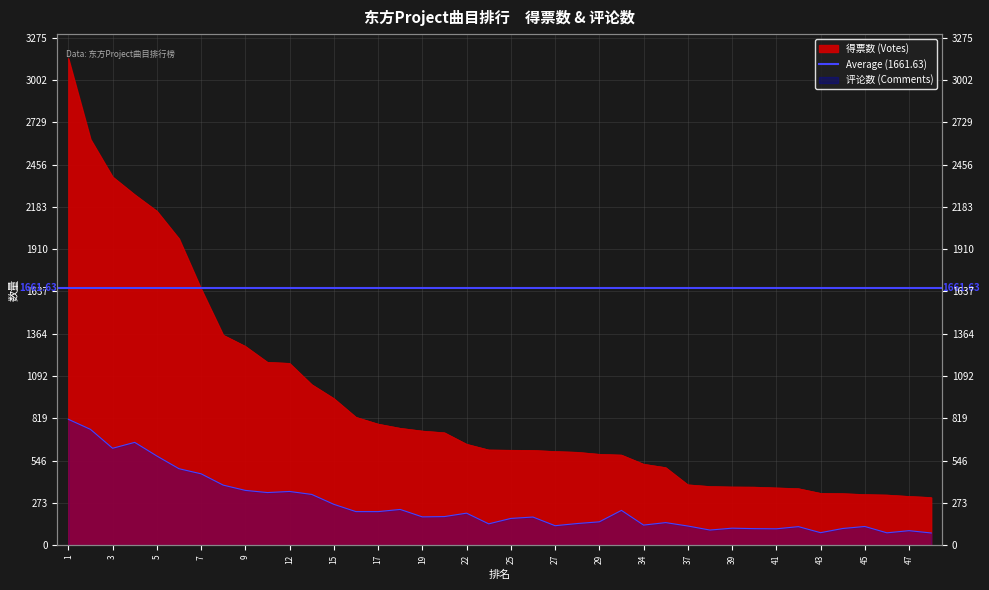

What is the value of the 评论数 point at the 39th from the left?

93